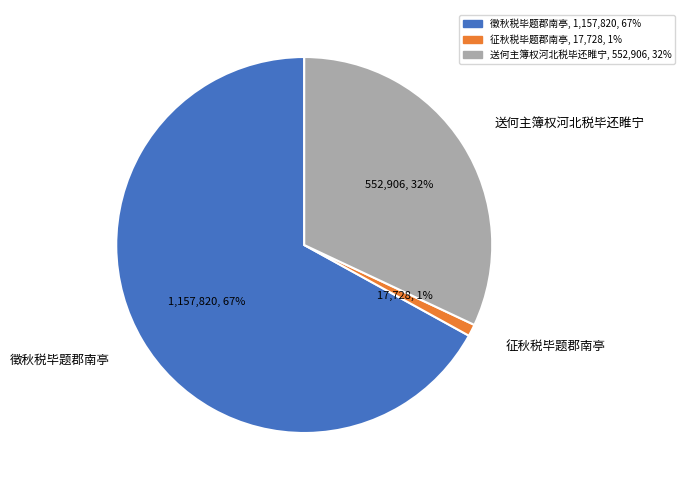

Count the number of slices in the pie.

3